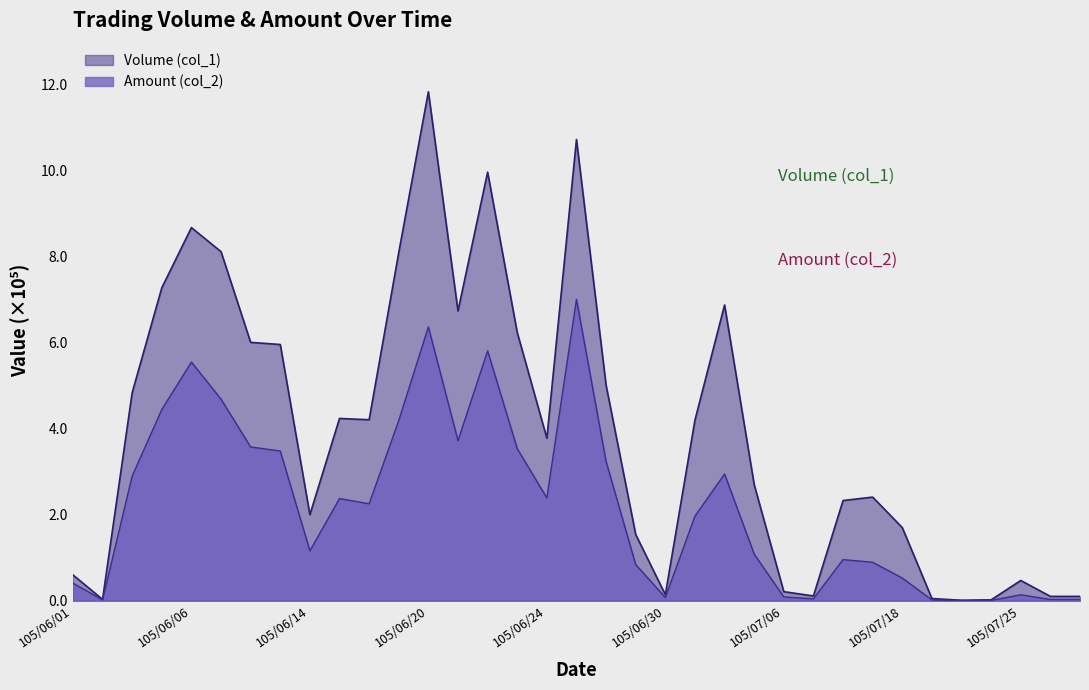

At which category does Amount (col_2) reach its first local valley?

105/06/02